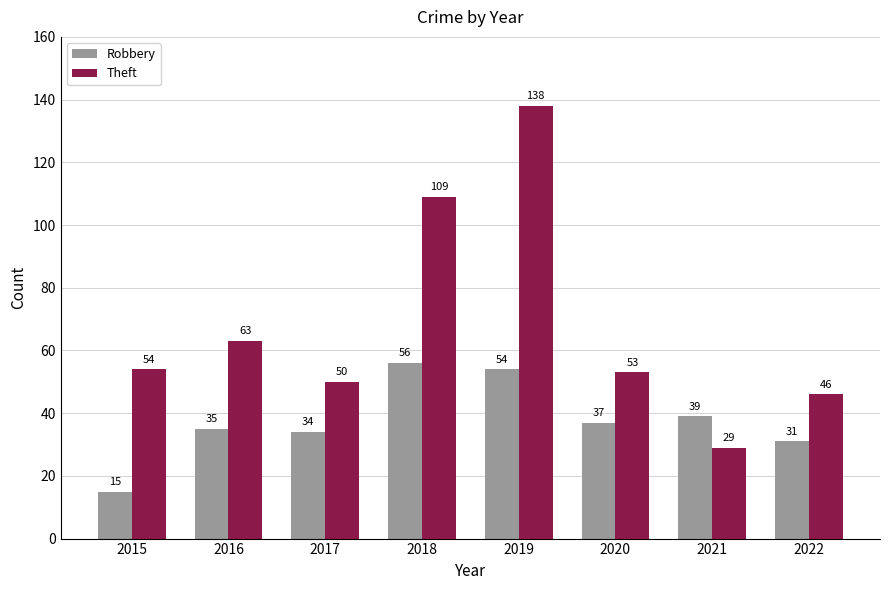

Which category has the lowest value in the Theft series?

2021